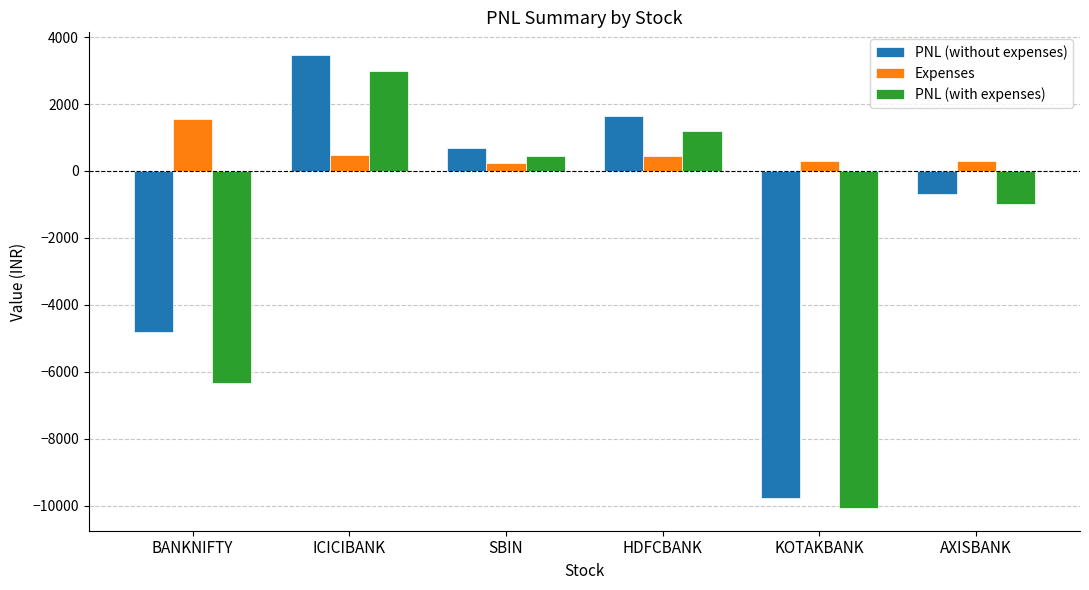

What is the average value of the PNL (with expenses) series?

-2129.1